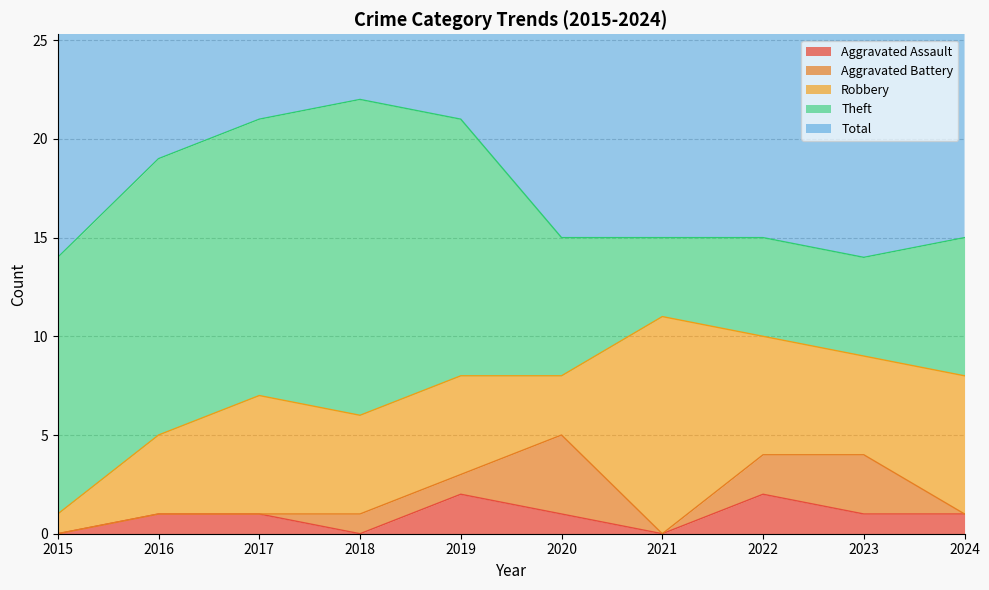

The value of Theft at 2015 is 17. True or false?

False